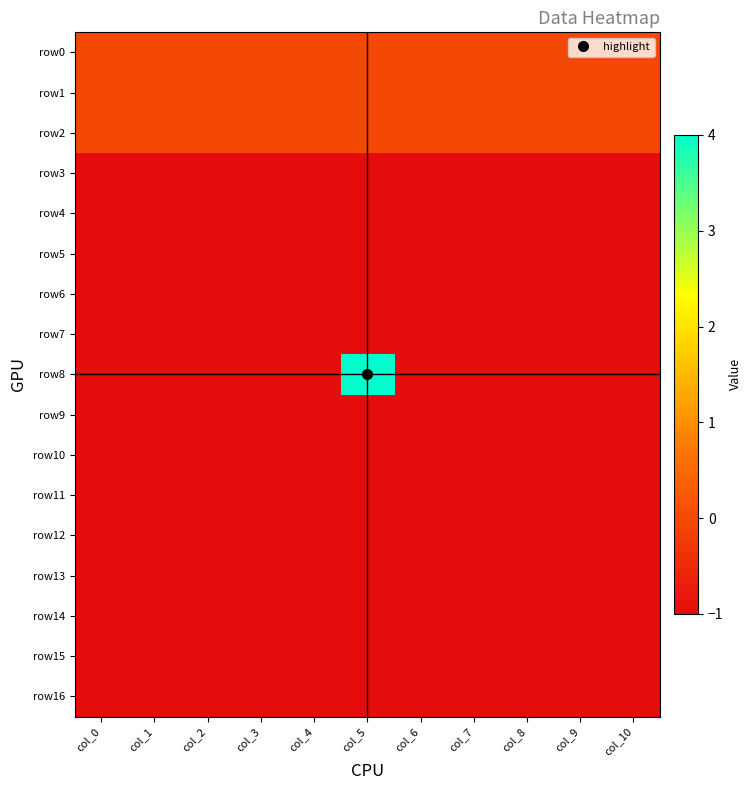

What is the difference between the highest and lowest values at col_8?

1